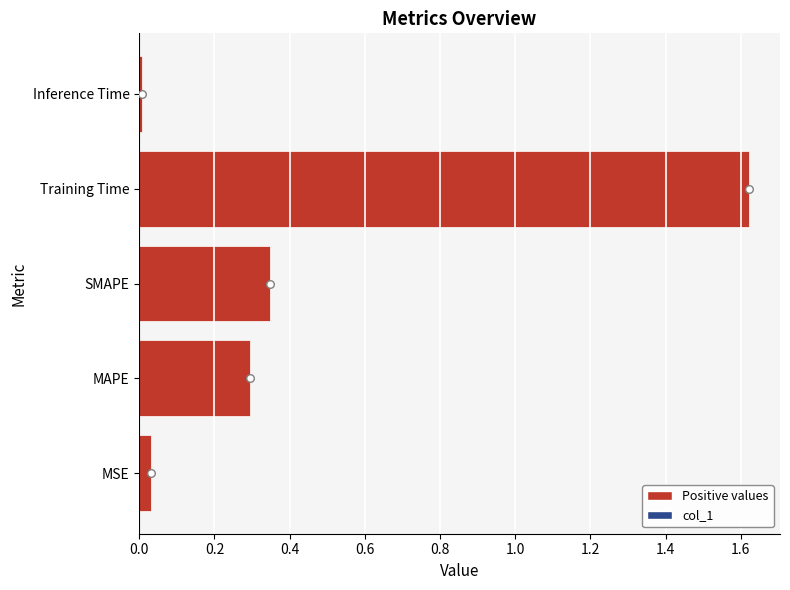

What is the change in value from MSE to SMAPE?

+0.3